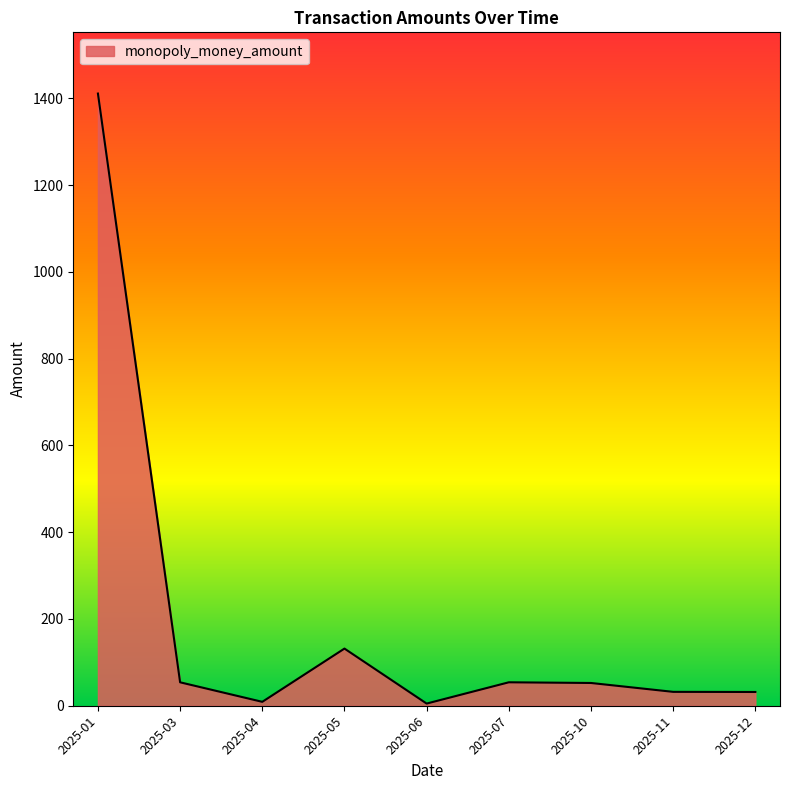

What is the ratio of the value at 2025-12 to the value at 2025-03?

0.6